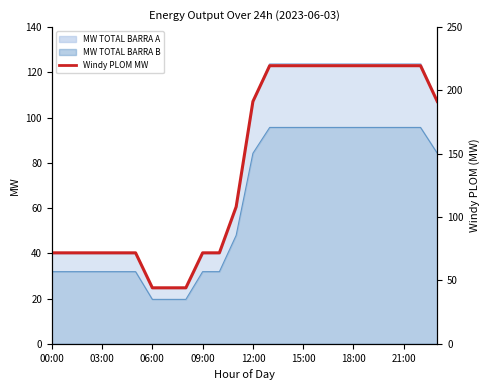

What is the label of the 2nd point from the left?

03:00